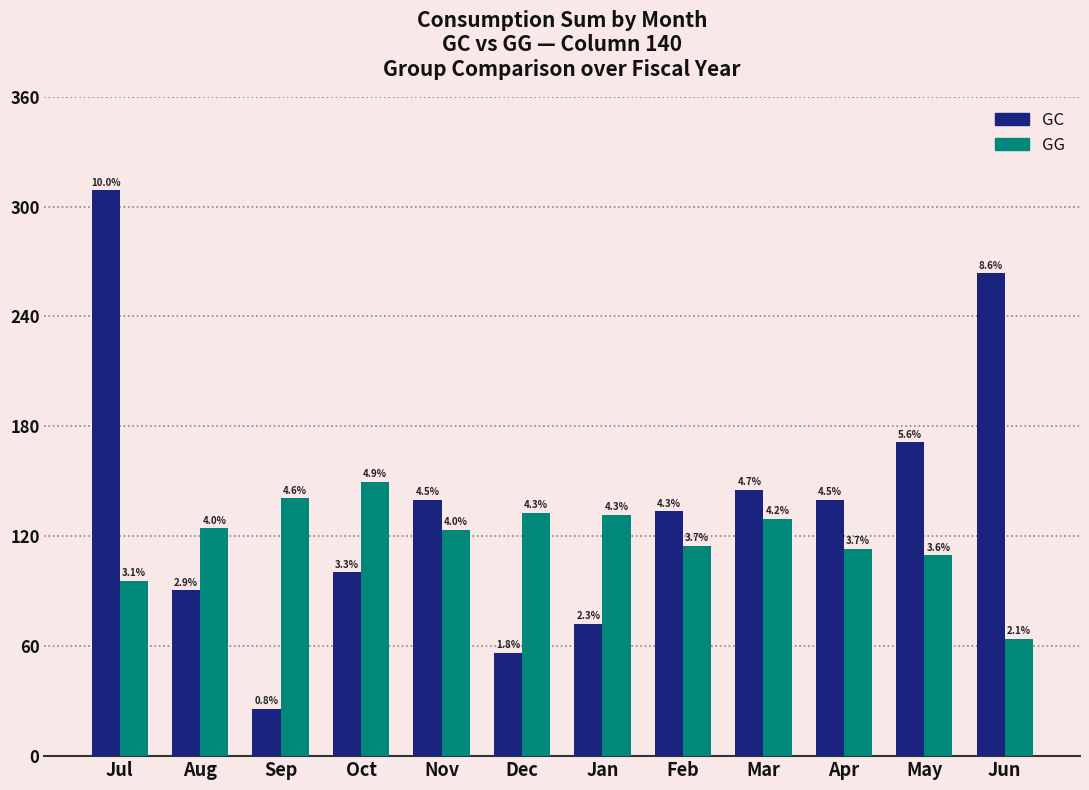

What is the difference between the highest and lowest values at Jun?

199.7